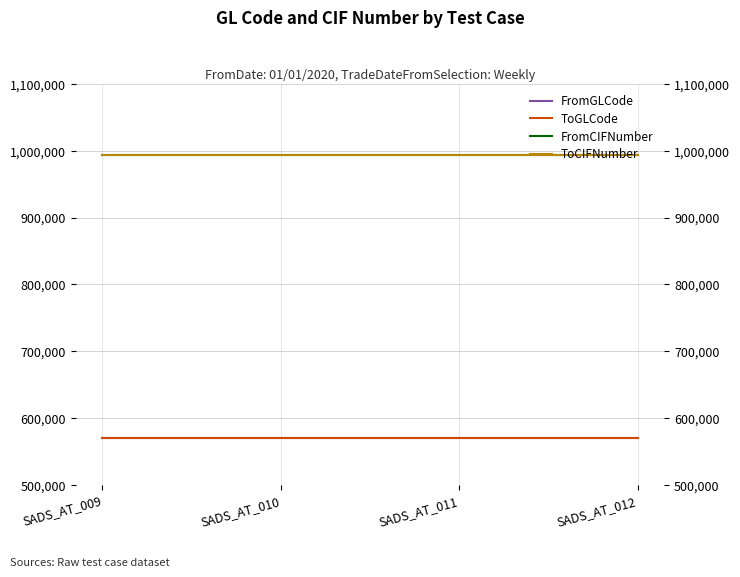

Rank the series by their maximum value, from highest to lowest.

FromCIFNumber, ToCIFNumber, FromGLCode, ToGLCode